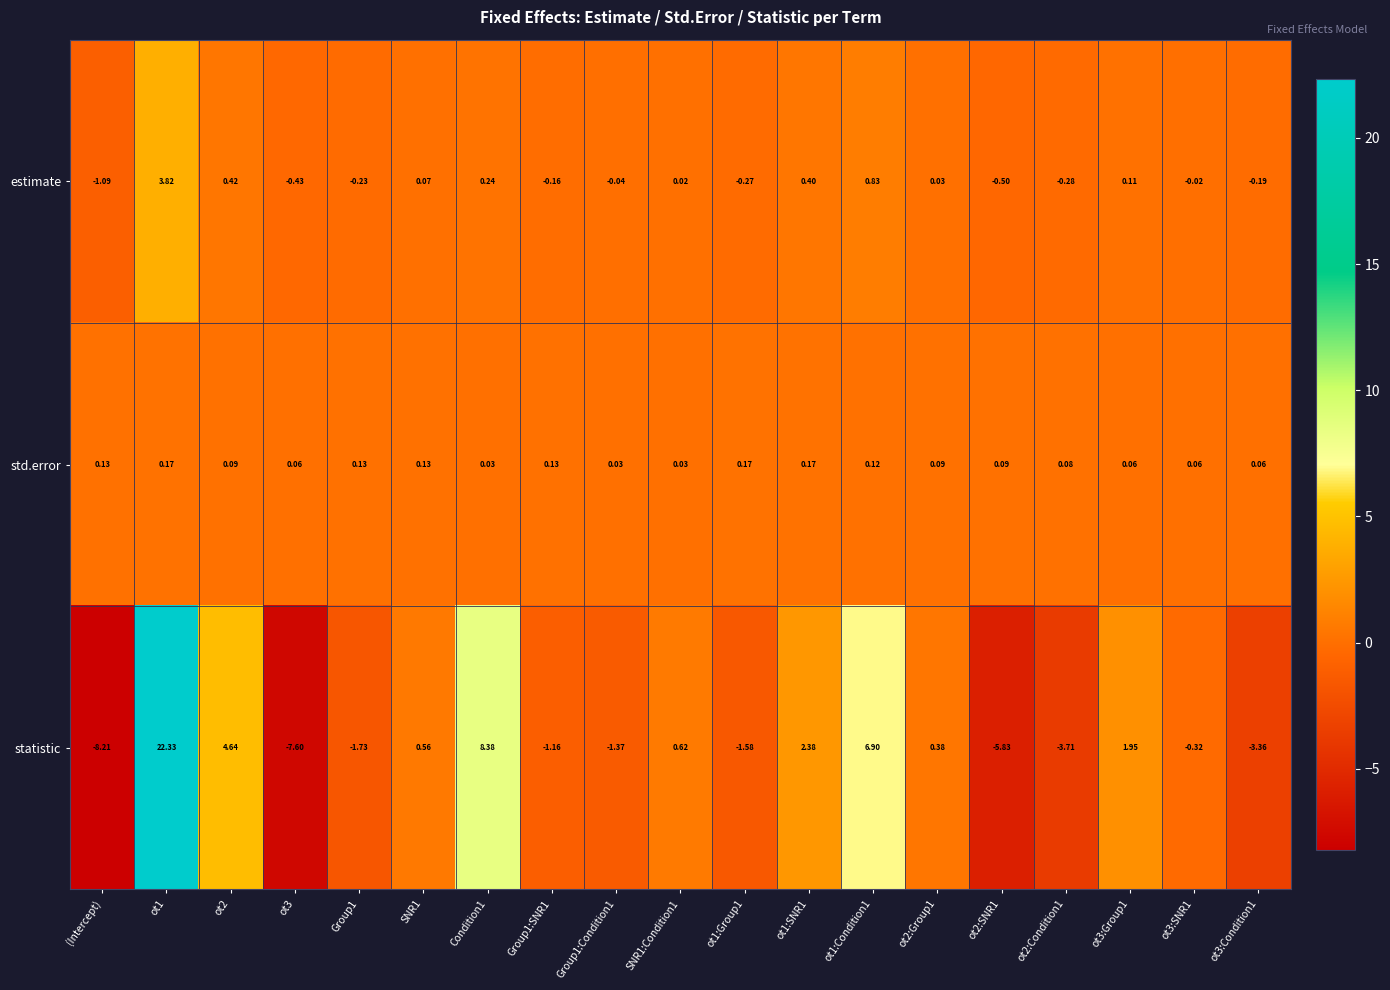

Which series has the widest spread of values?

statistic